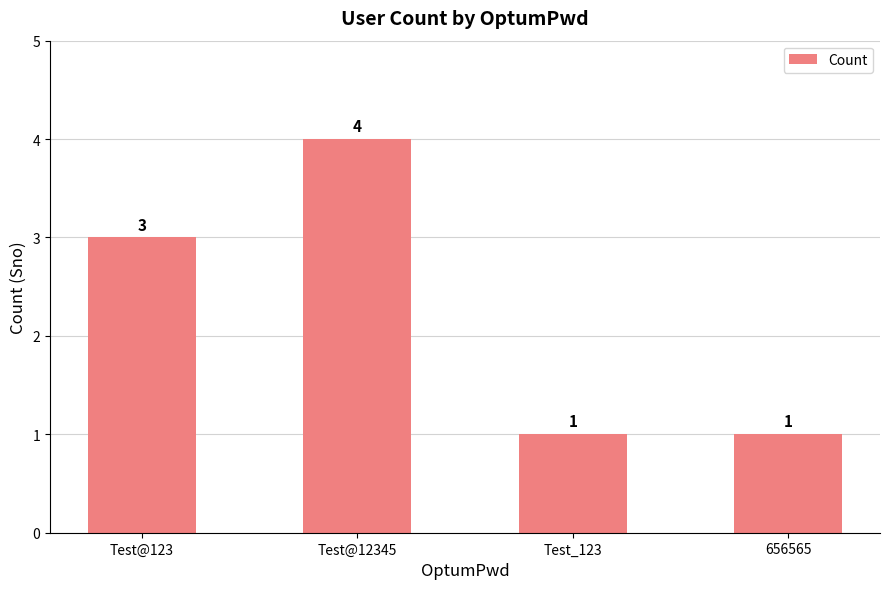

What is the greatest value displayed?

4